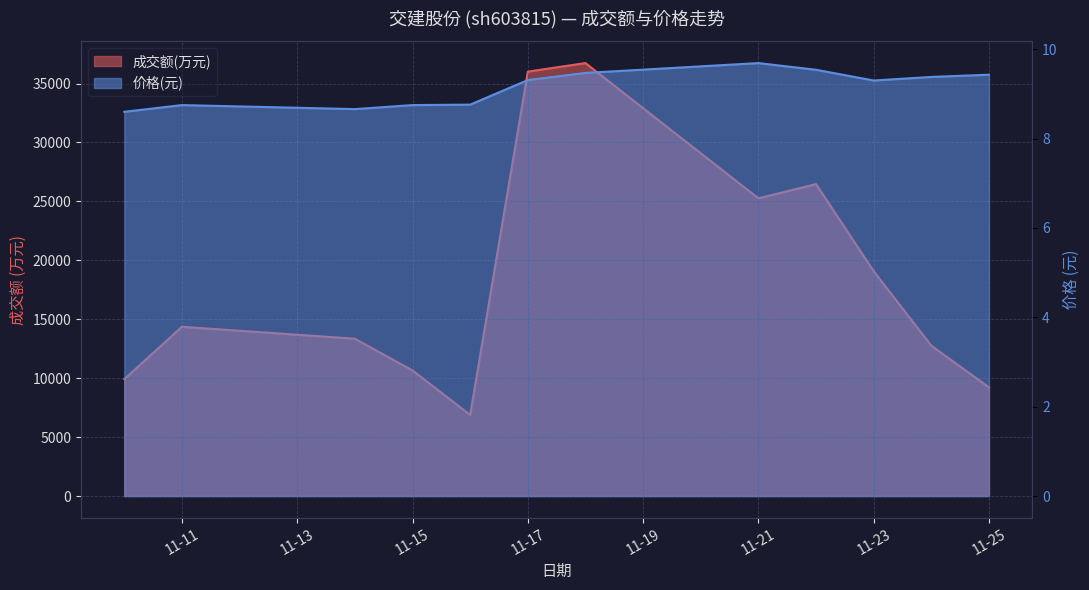

Where is 价格 nearest to the value 9?

2022-11-16